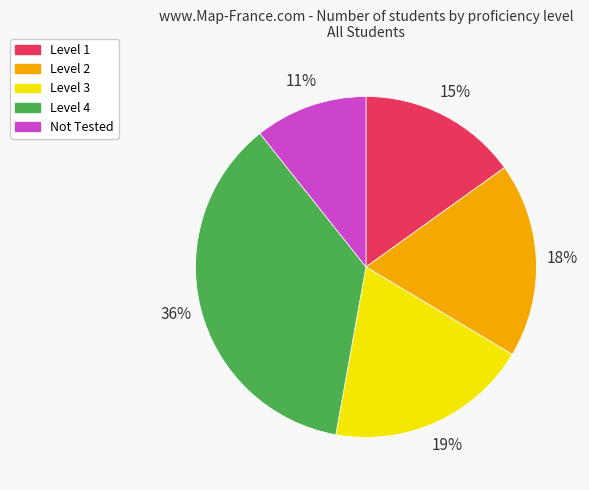

Does Level 2 represent more than half of the total?

No